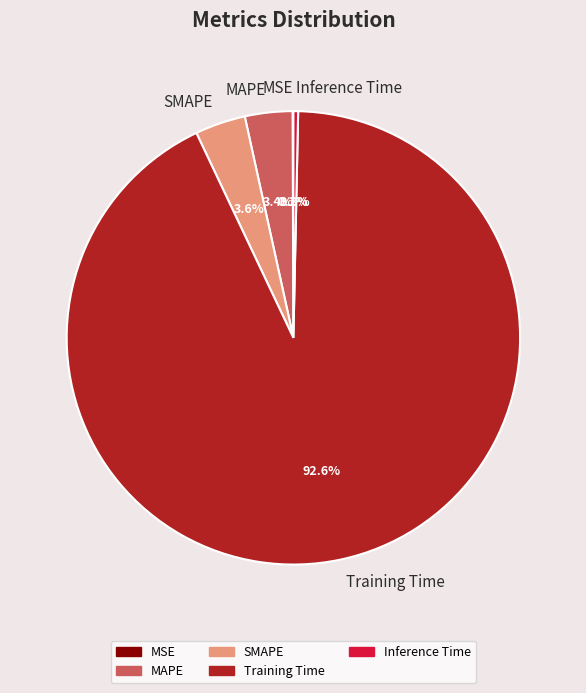

Which slice is the largest?

Training Time